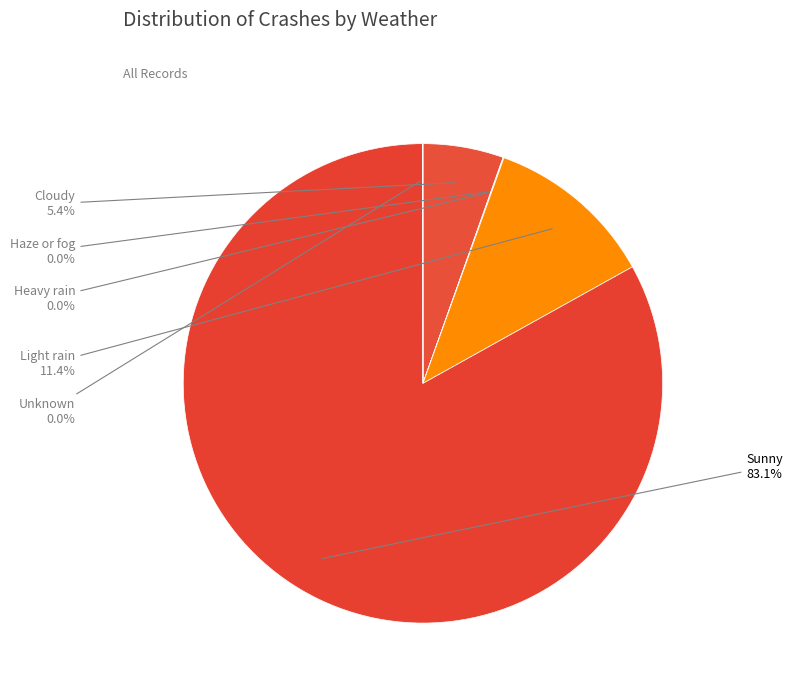

Which slice is the largest?

Sunny